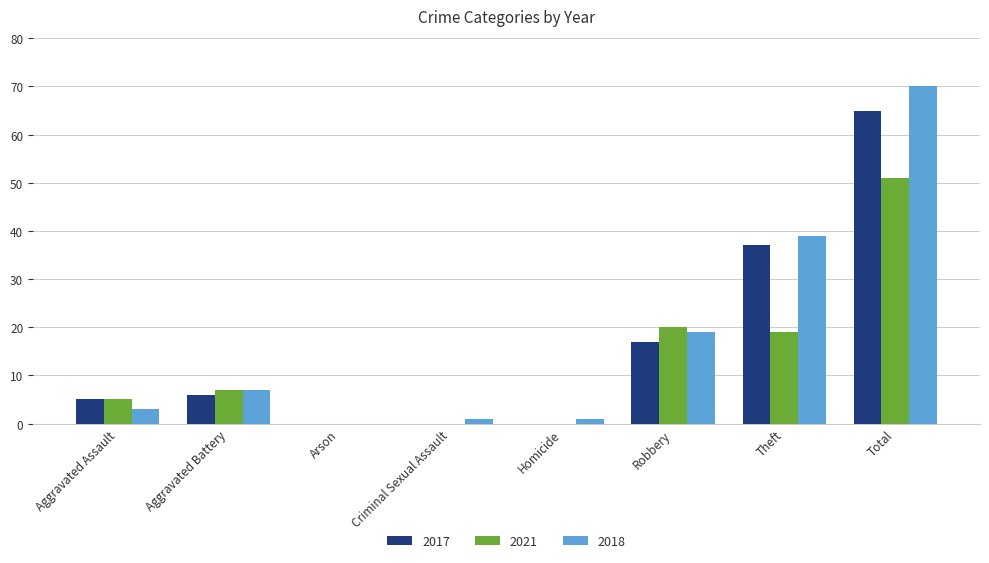

Is the value of 2021 at Theft greater than the value of 2017 at Total?

No